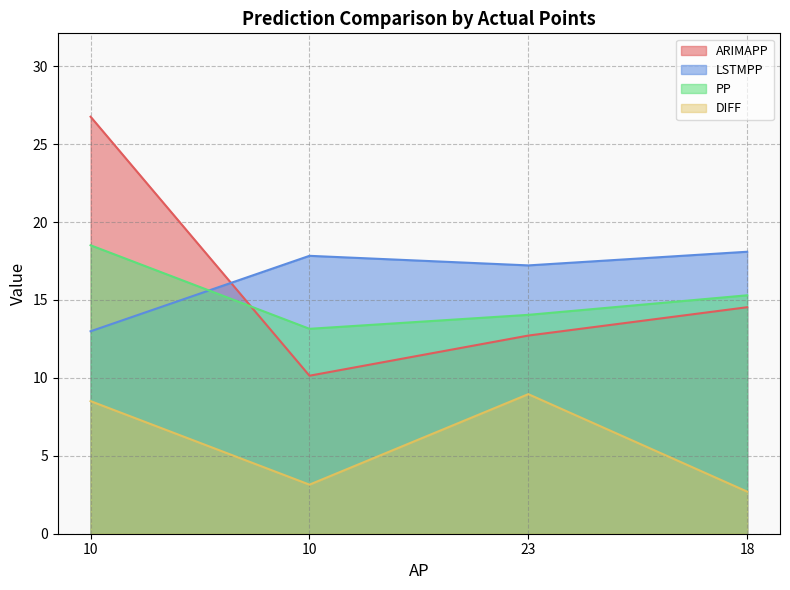

What is the approximate value of LSTMPP at 10?

17.8